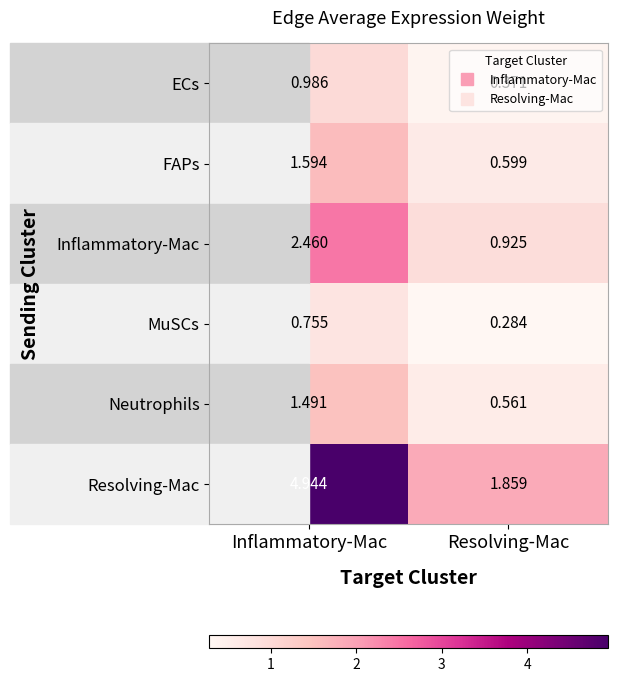

Is the value of ECs at Inflammatory-Mac greater than the value of Resolving-Mac at Inflammatory-Mac?

No